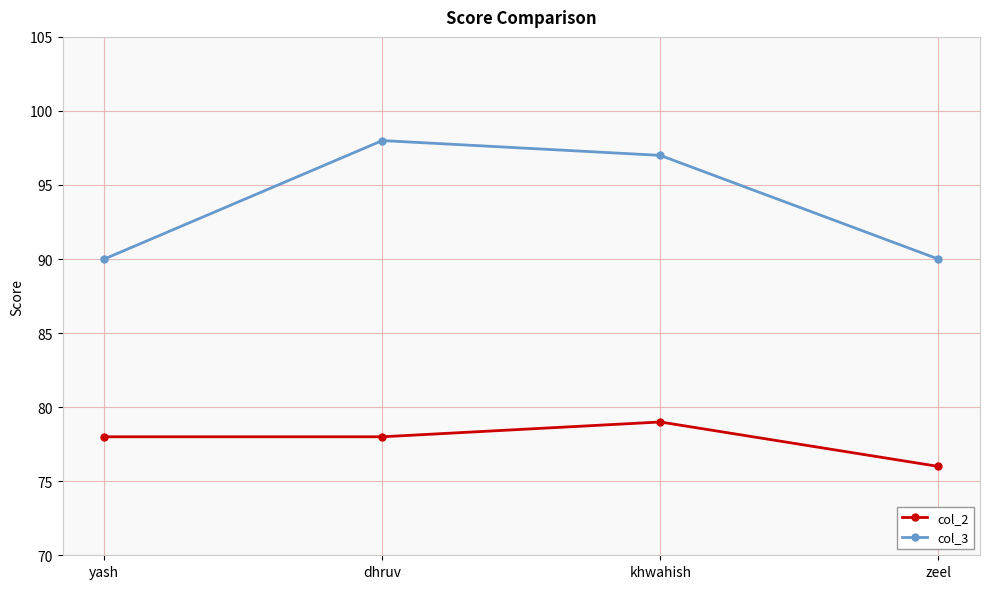

What is the difference between the highest and lowest values at zeel?

14